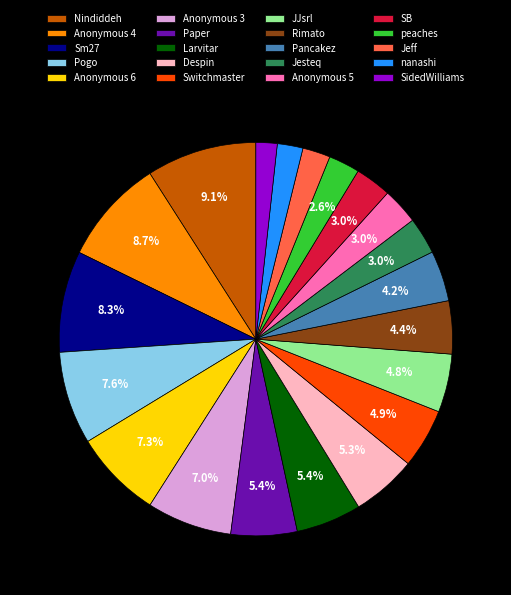

How much of the chart is everything except Larvitar?

94.6%